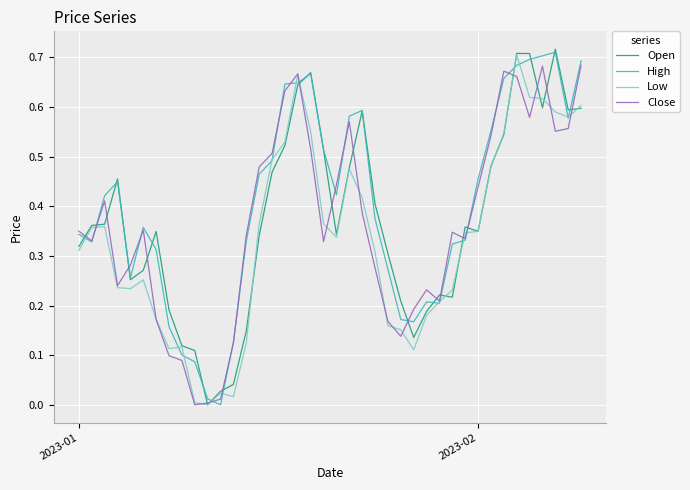

Is this an area chart (filled region under the line)?

No